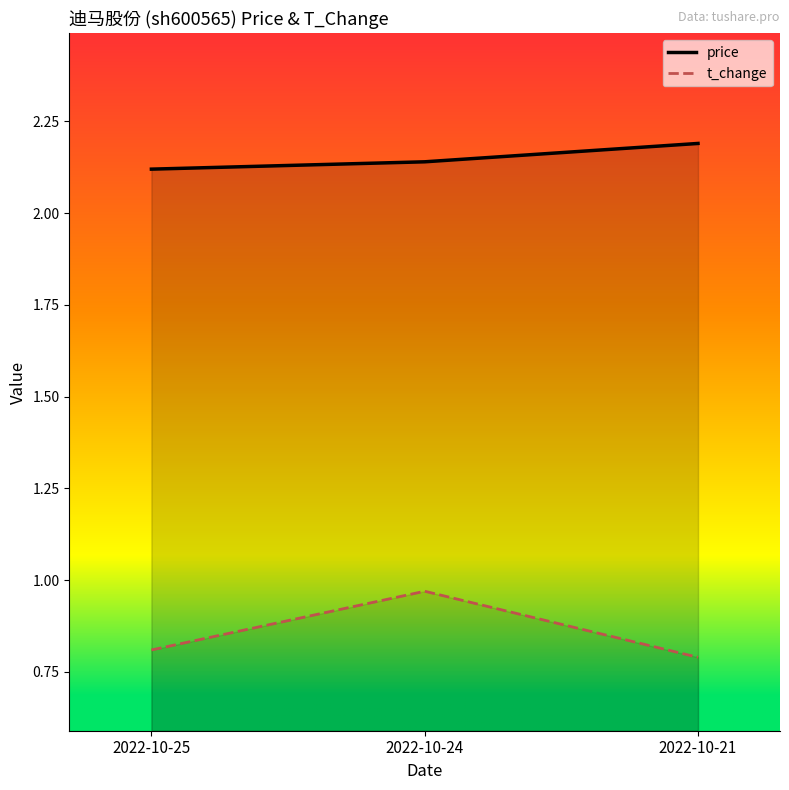

At which category does the chart reach its minimum across all series?

2022-10-21